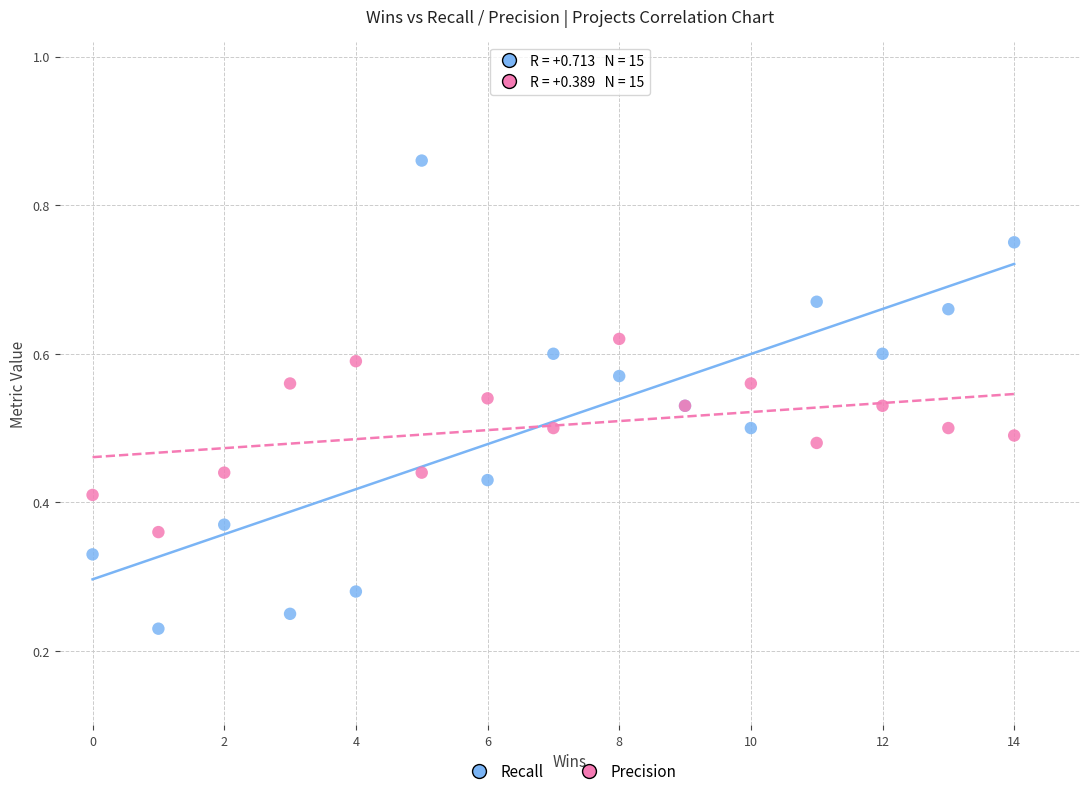

Which series reaches the minimum Y coordinate?

Recall